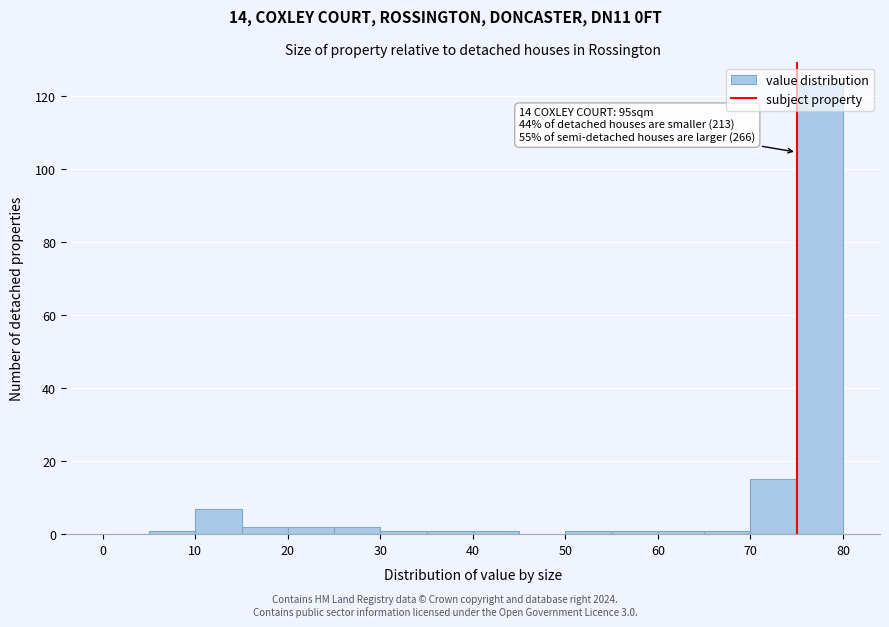

Which range on the x-axis has the tallest bar?

75 to 80